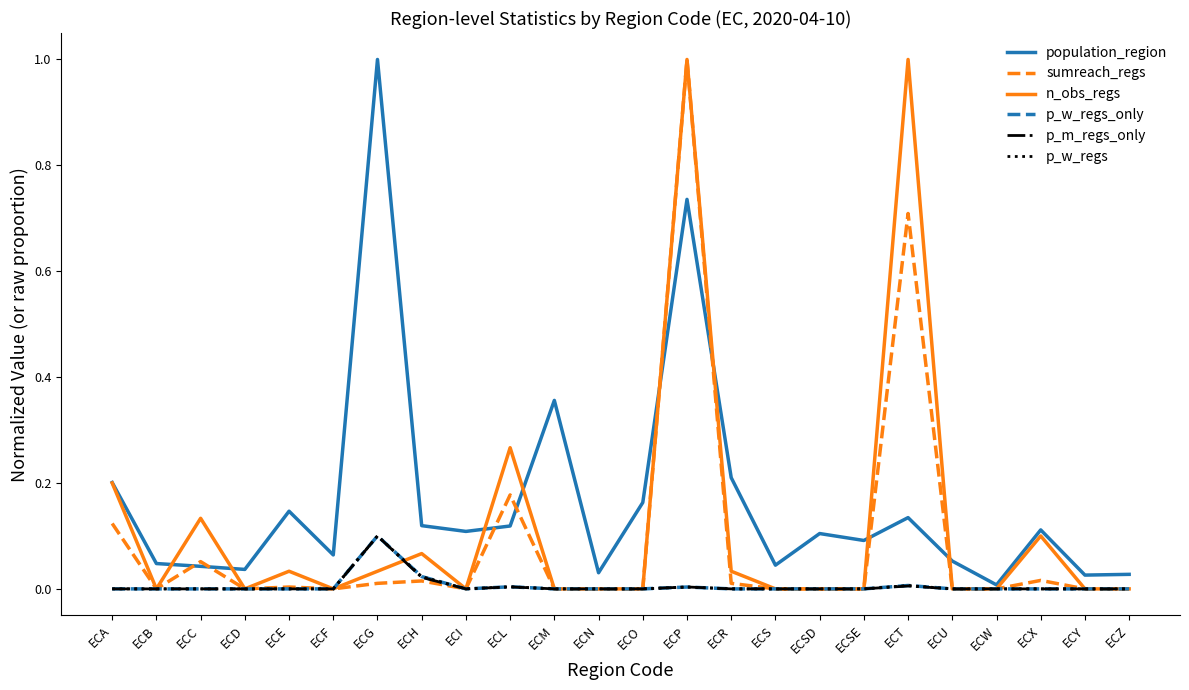

Is this an area chart (filled region under the line)?

No